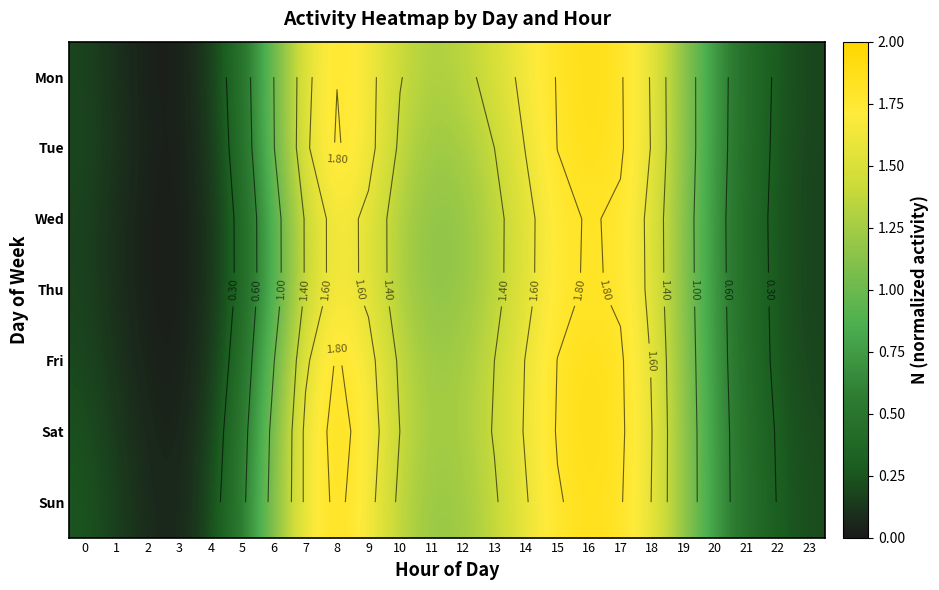

List the series in order of their peak value, highest first.

Sat, Mon, Tue, Fri, Sun, Thu, Wed